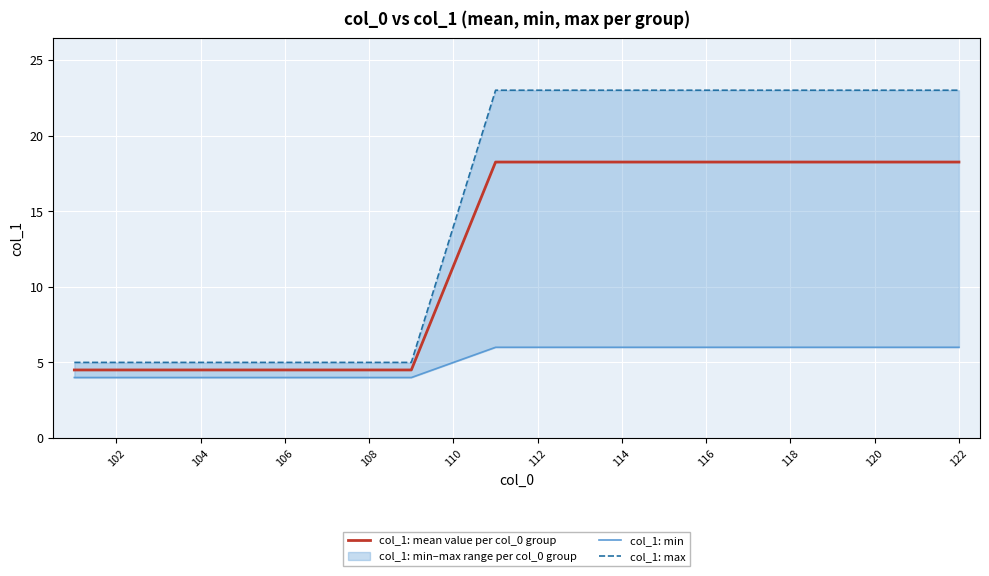

True or false: col_1: mean value per col_0 group has a value of 25.6 at 114.

False